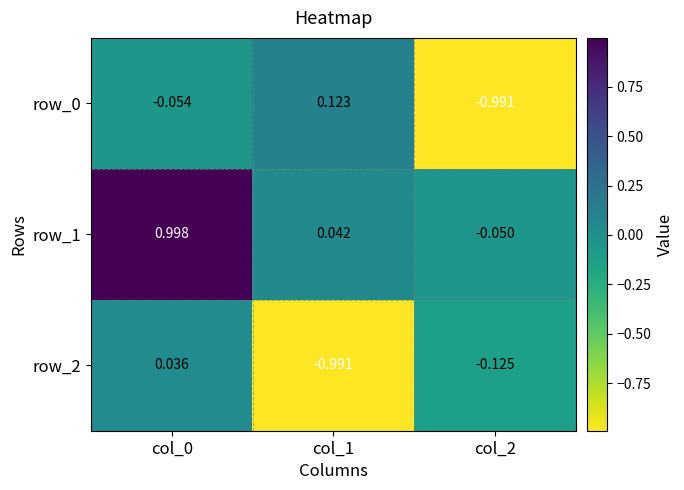

Is the value of row_1 at col_2 greater than the value of row_2 at col_1?

Yes